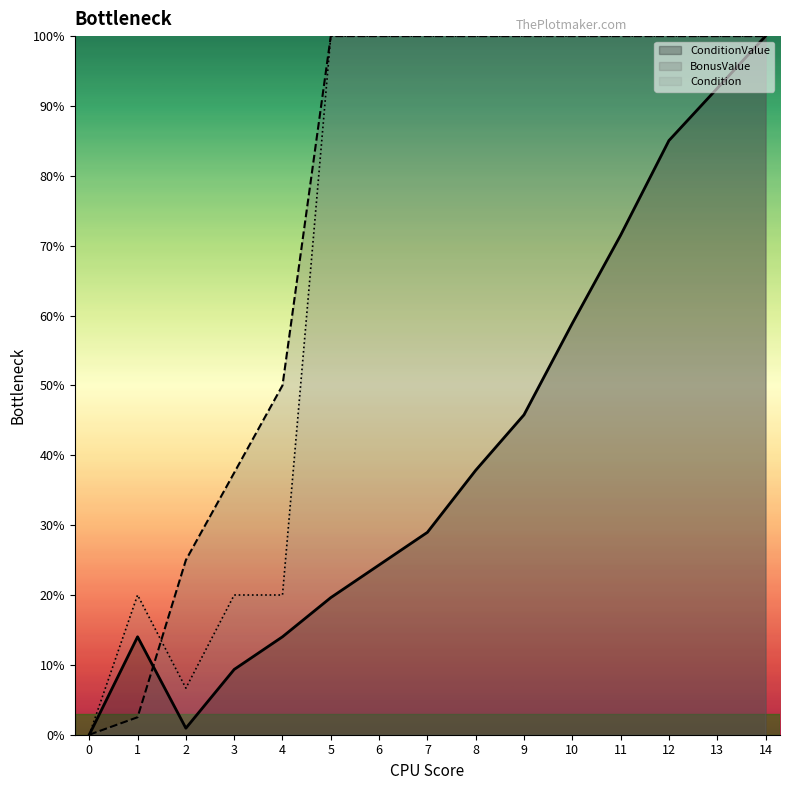

How many positive values does the ConditionValue series have?

14